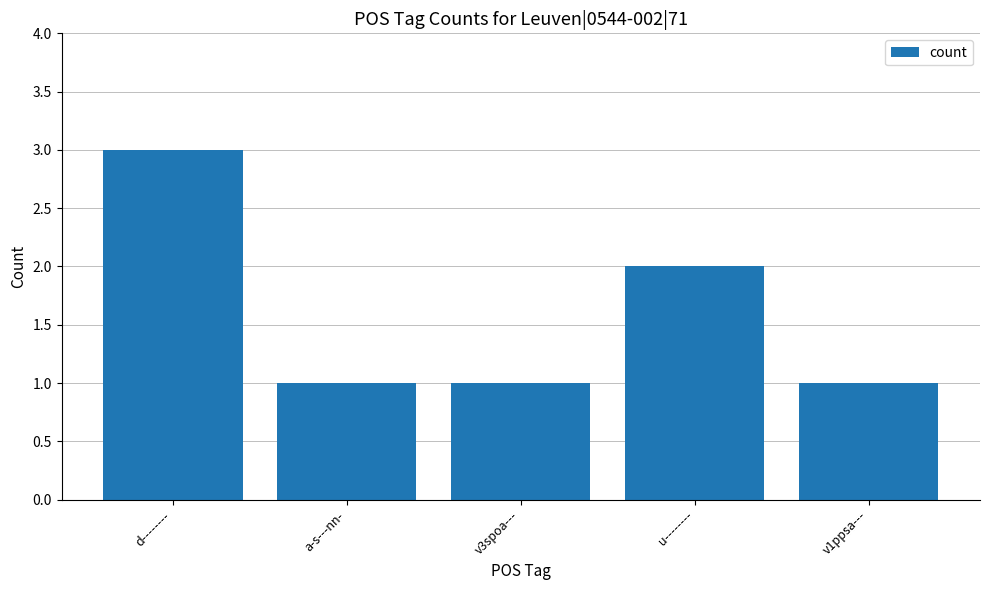

What is the sum of the values at v3spoa--- and d--------?

4